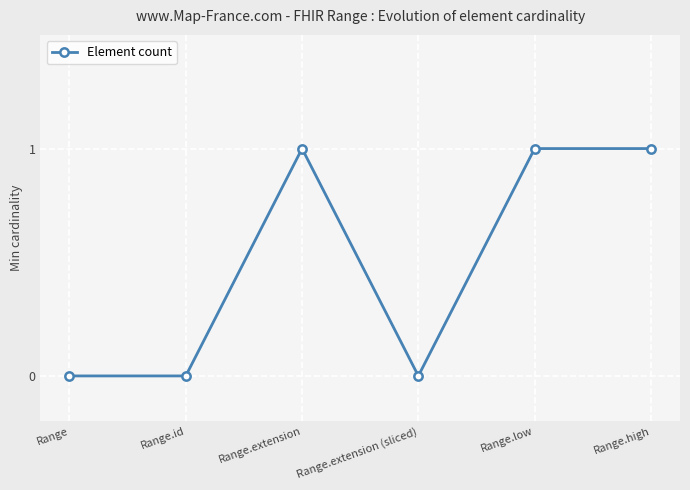

Which has a higher value, Range.extension or Range.extension (sliced)?

Range.extension